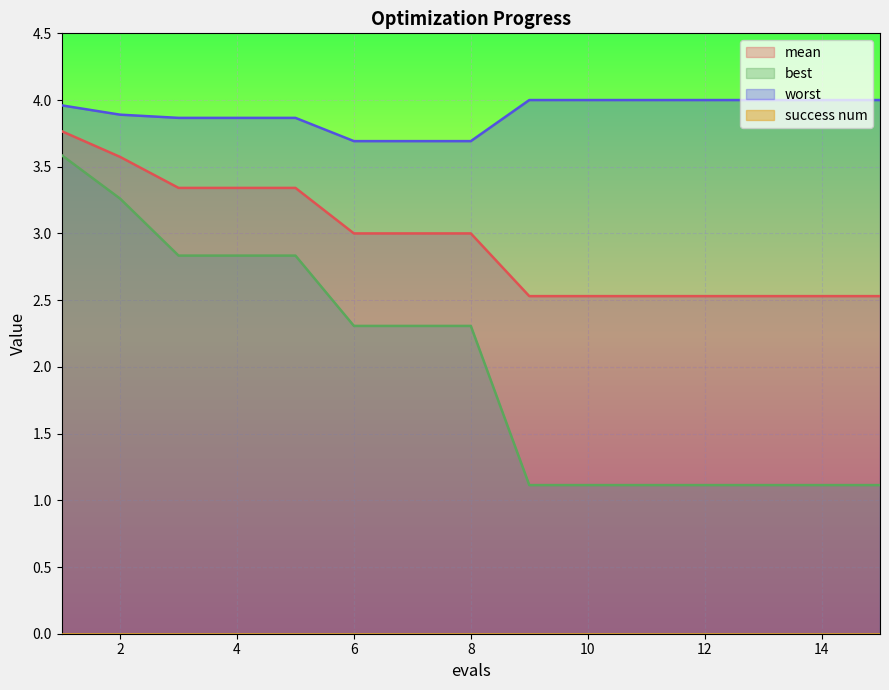

What is the value of the best point at the 5th from the left?

2.8